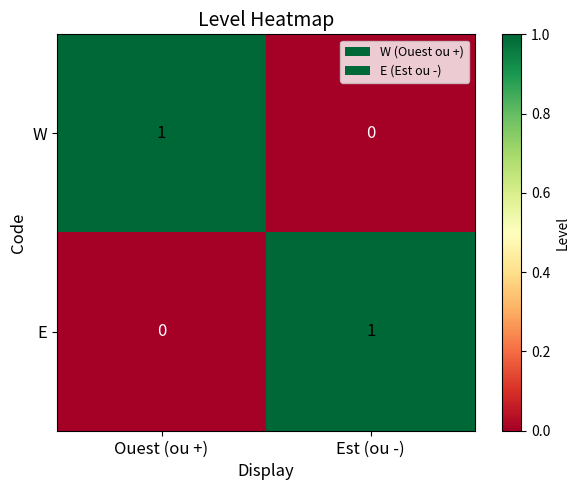

Is the value of E at Est (ou -) greater than the value of W at Est (ou -)?

Yes